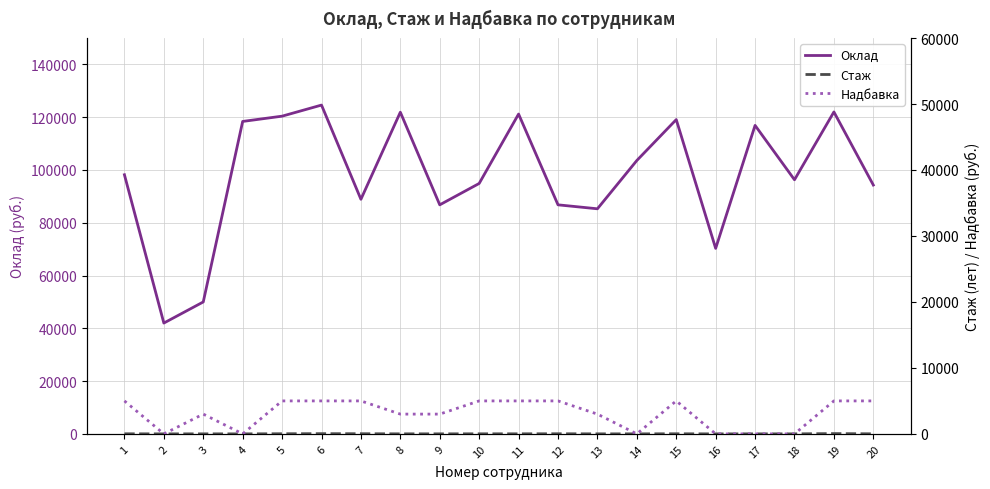

At which category does Надбавка reach its first local peak?

3